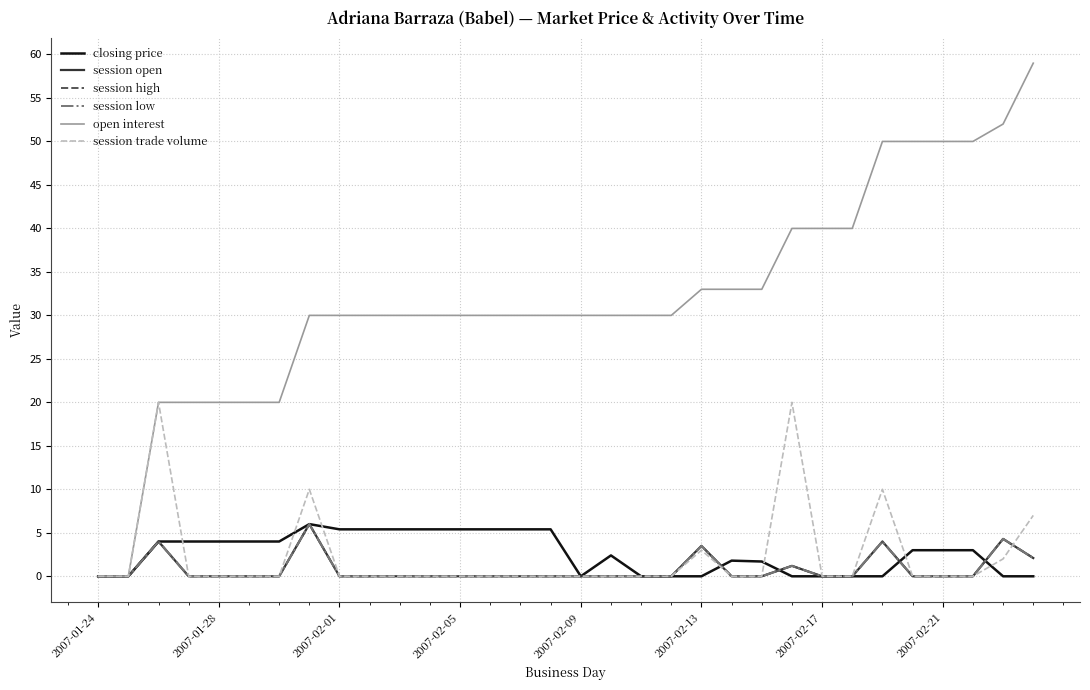

True or false: session open has more than 1 interior local peaks.

True